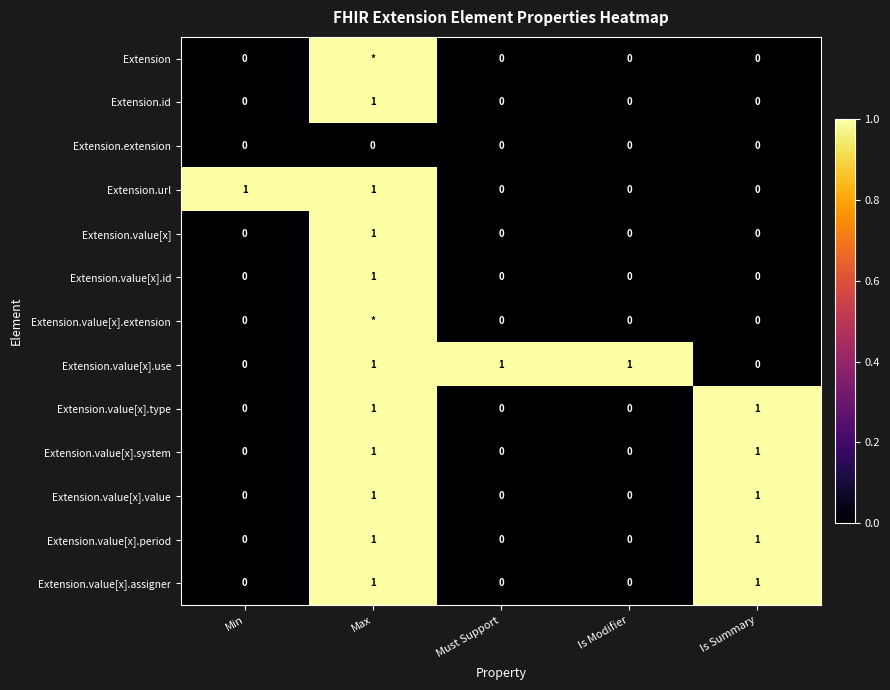

Is the value of Extension at Must Support greater than the value of Extension.value[x].assigner at Is Summary?

No